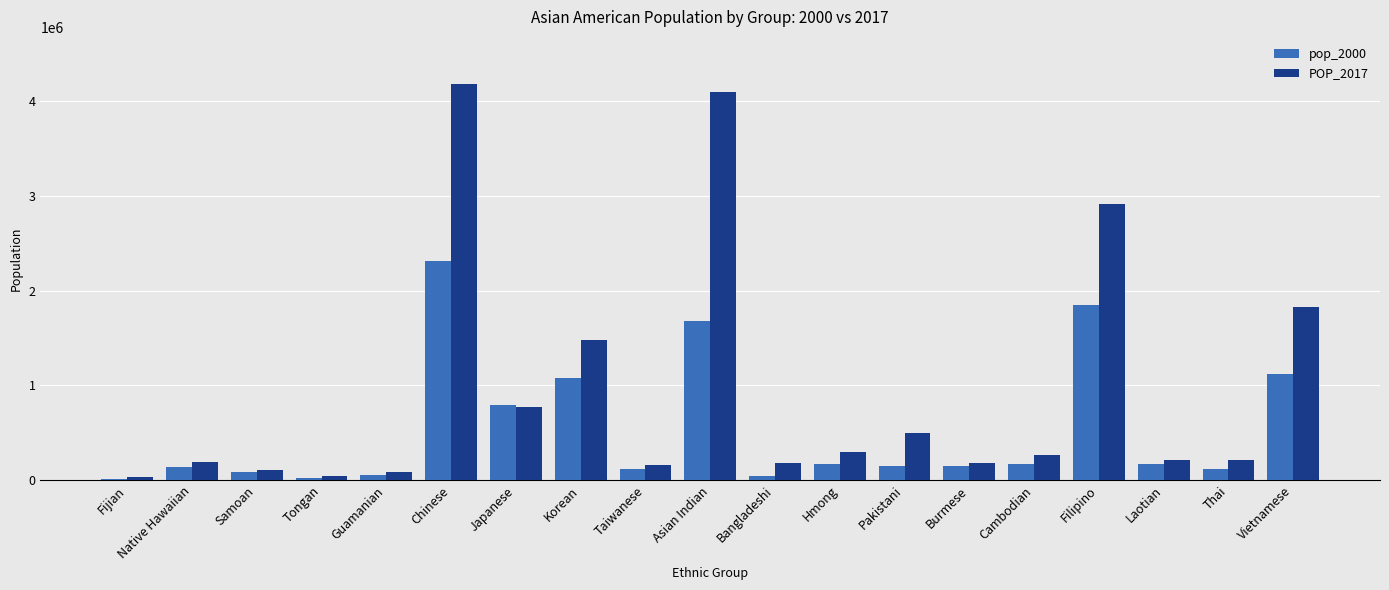

What is the total value across all series at Korean?

2554154.0